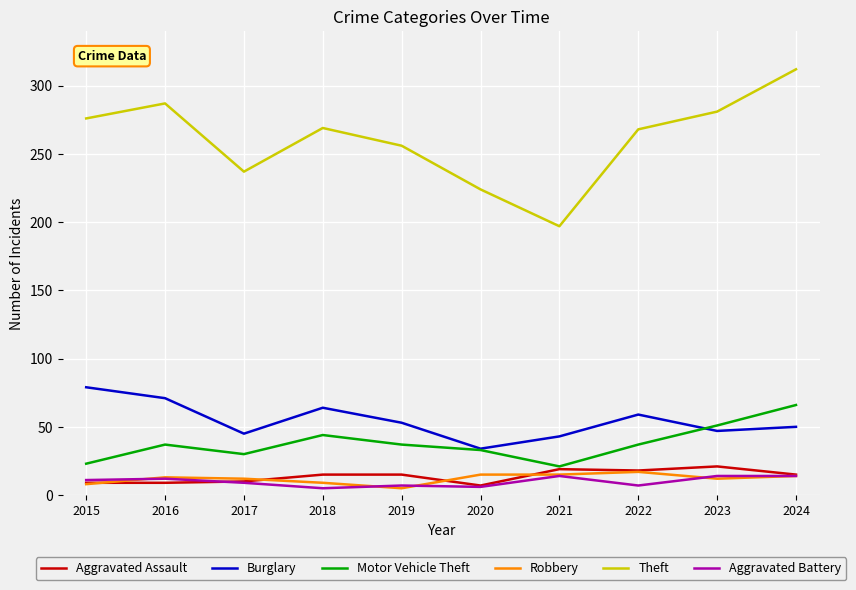

True or false: Burglary and Theft intersect in this chart.

False